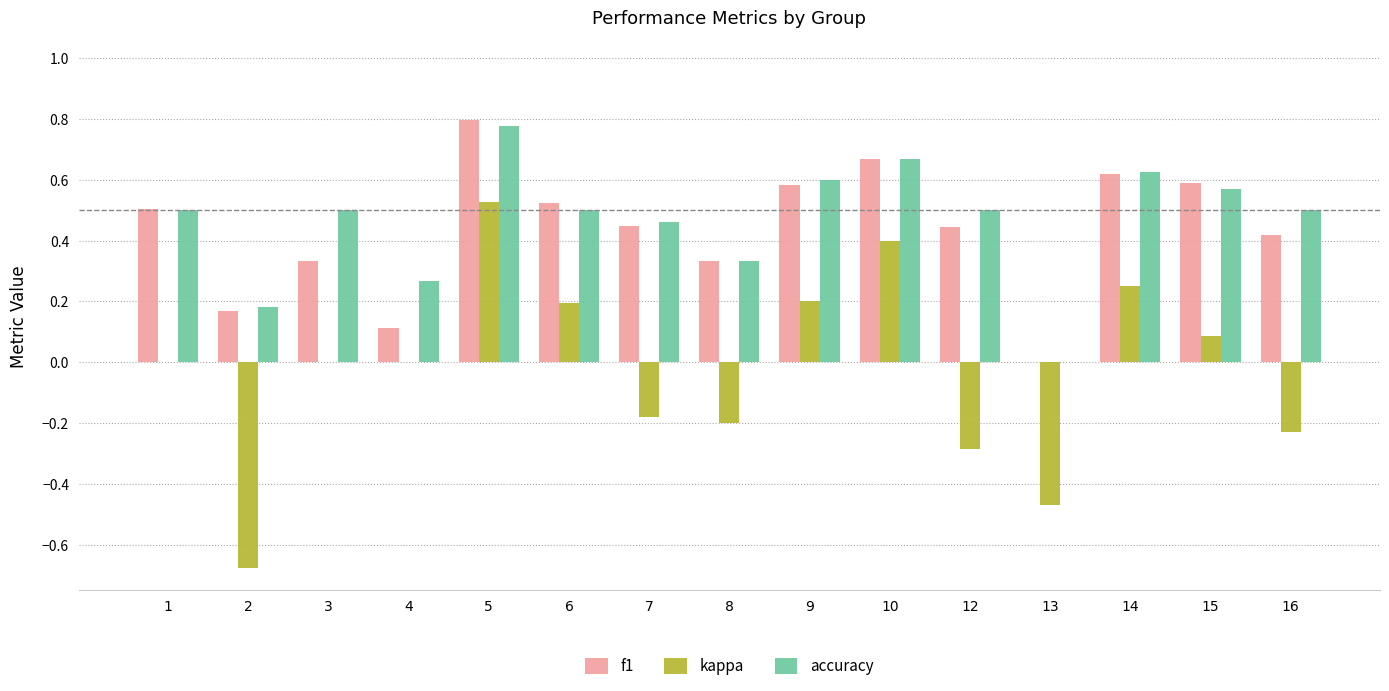

At which category is the sum across all series the highest?

5